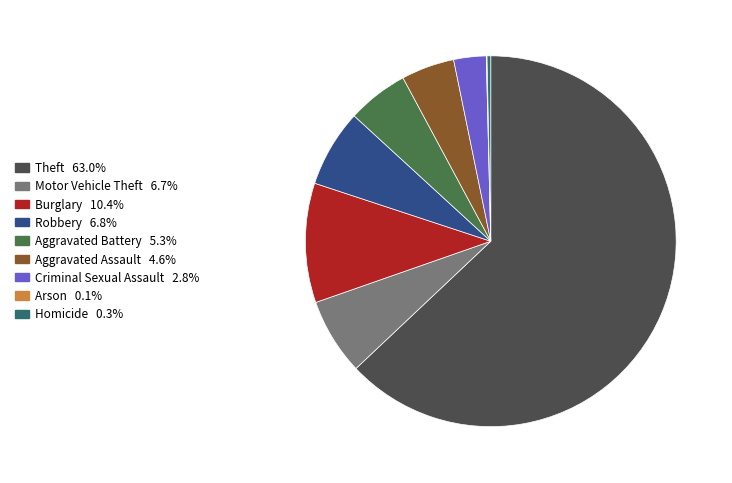

Which has a higher value, Aggravated Battery or Aggravated Assault?

Aggravated Battery